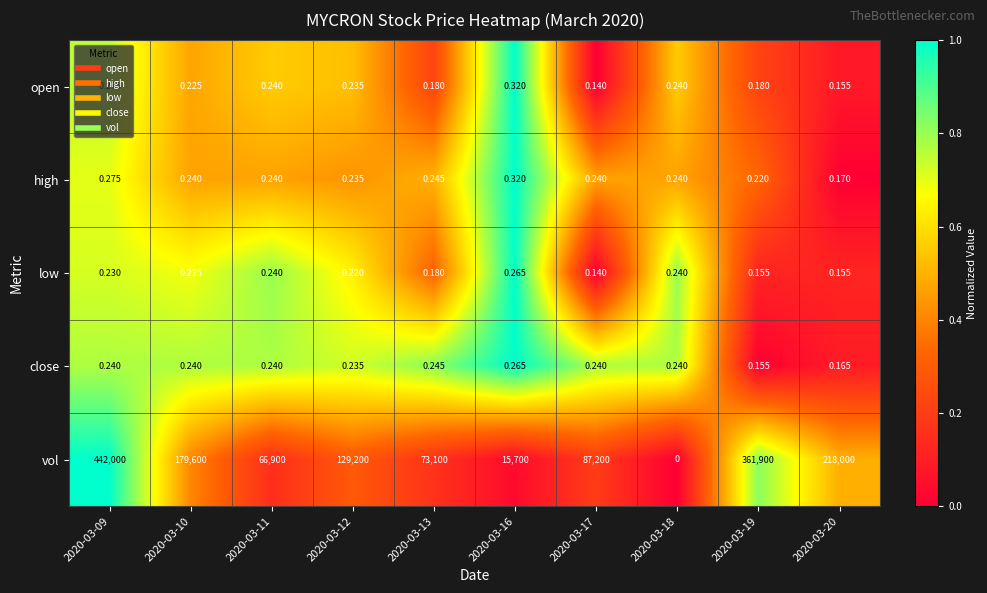

Count the number of categories in the chart.

10